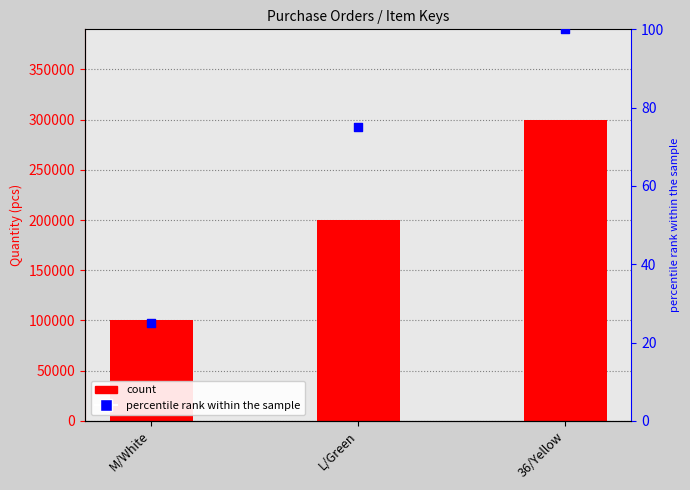

What is the total value across all series at M/White?

100025